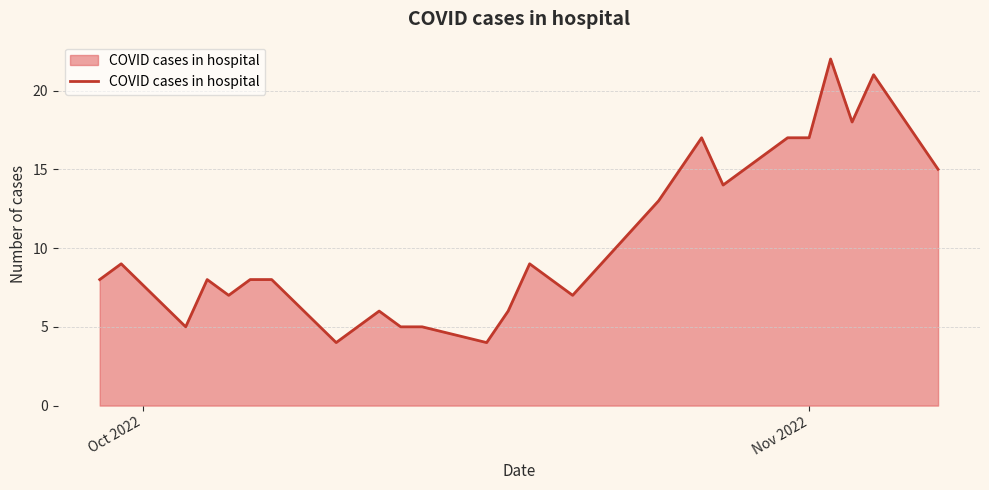

What is the difference between the maximum and minimum values?

18